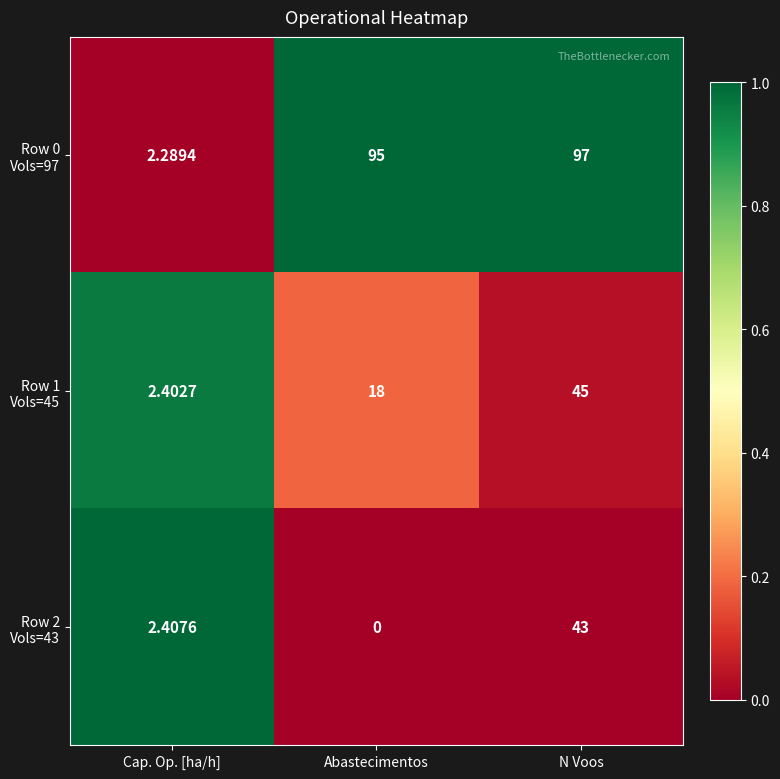

Which category has the highest value across all series?

N Voos